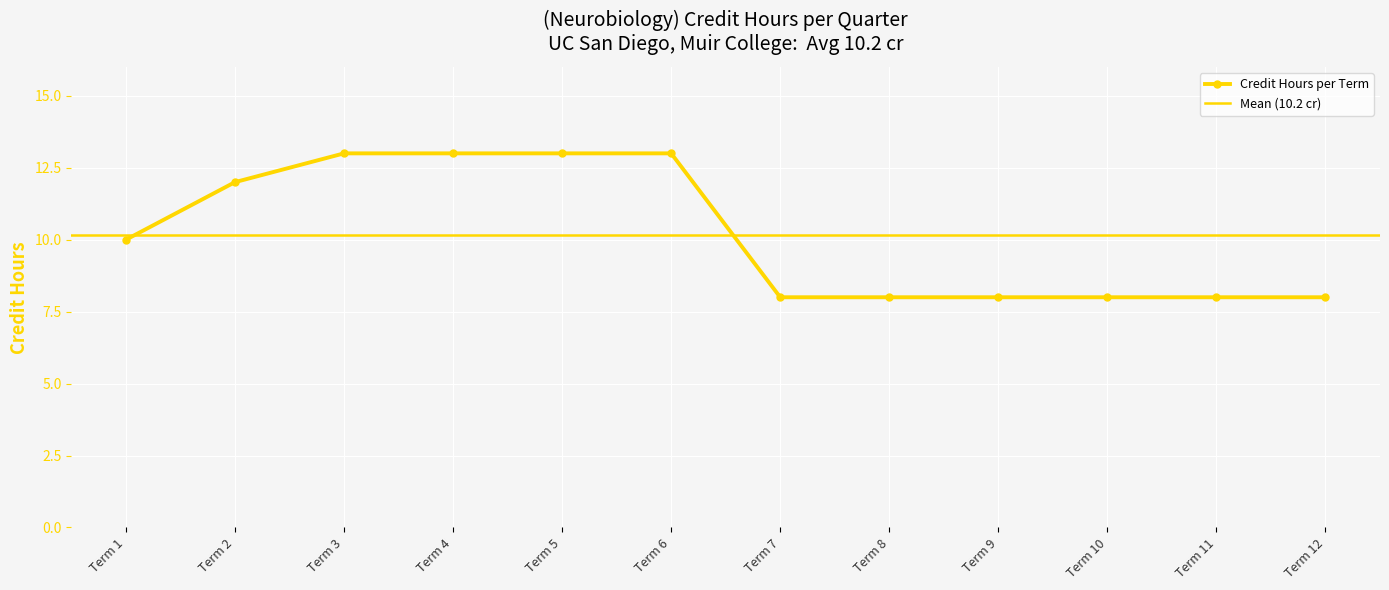

Which label corresponds to the largest value in the chart?

Term 3